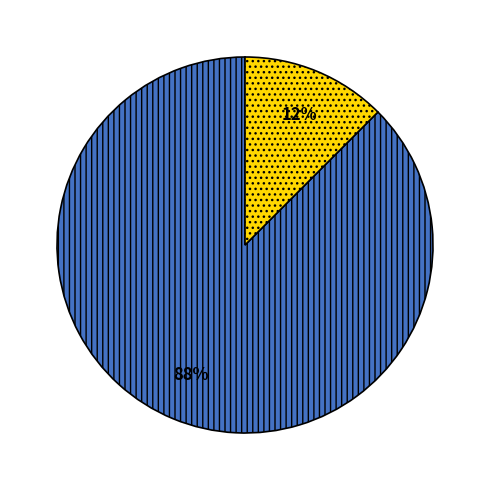

To the nearest percent, what is the average slice percentage?

50%